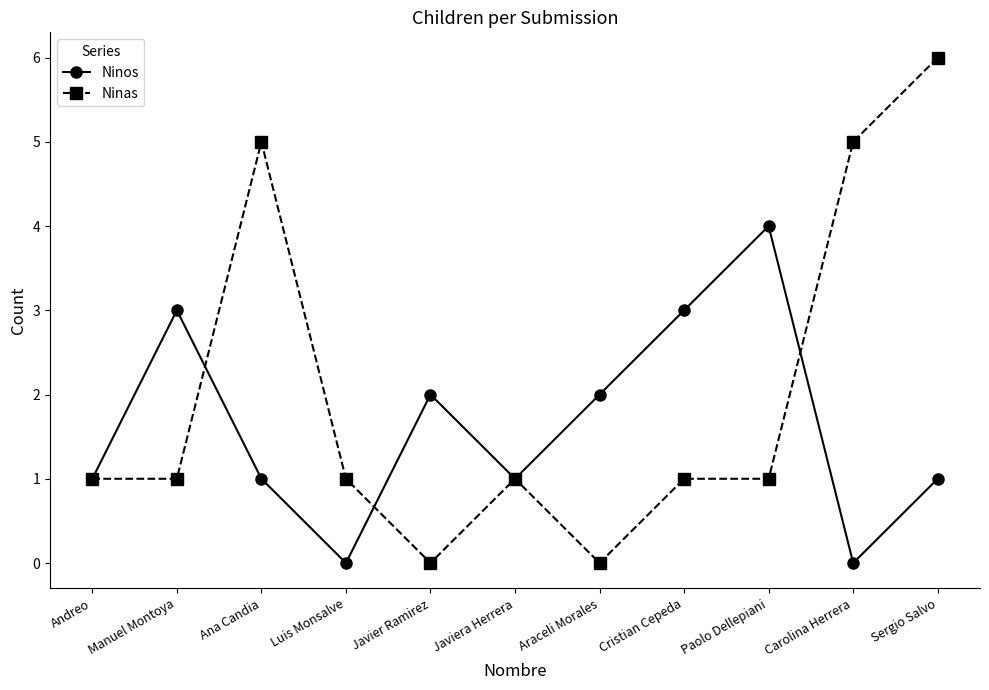

Which series has the largest range (max minus min)?

Ninas